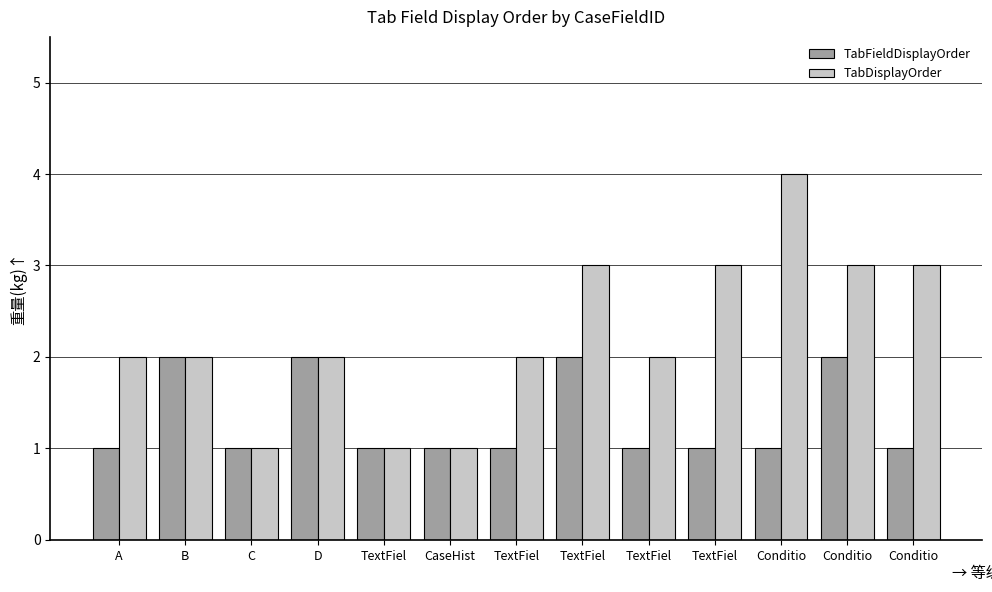

How many TabFieldDisplayOrder values are between 1 and 2?

13